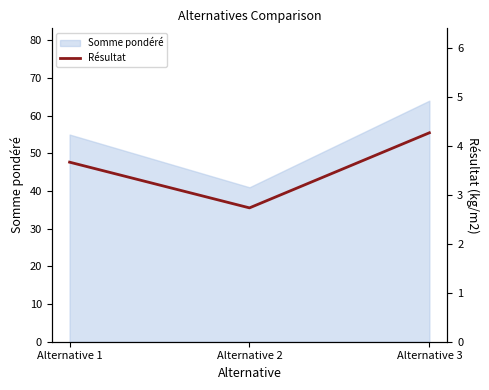

What is the value of the 3rd point from the left?

4.3